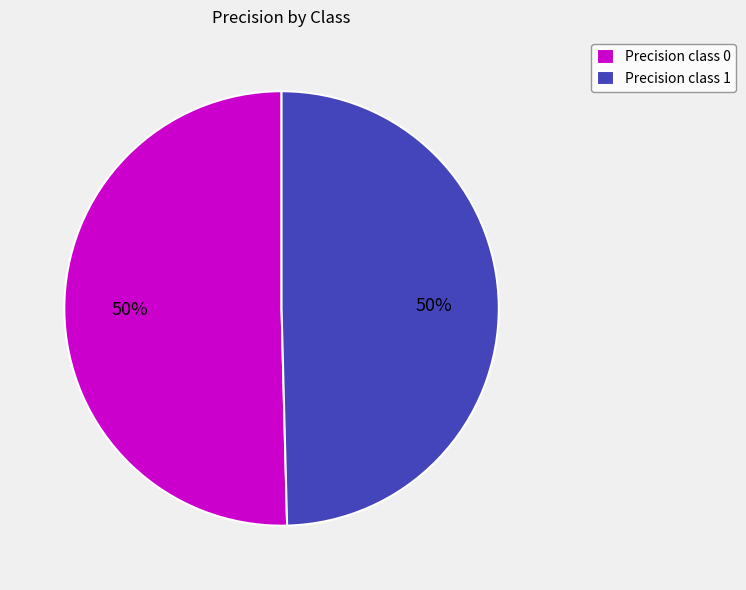

To the nearest percent, what is the average slice percentage?

50%